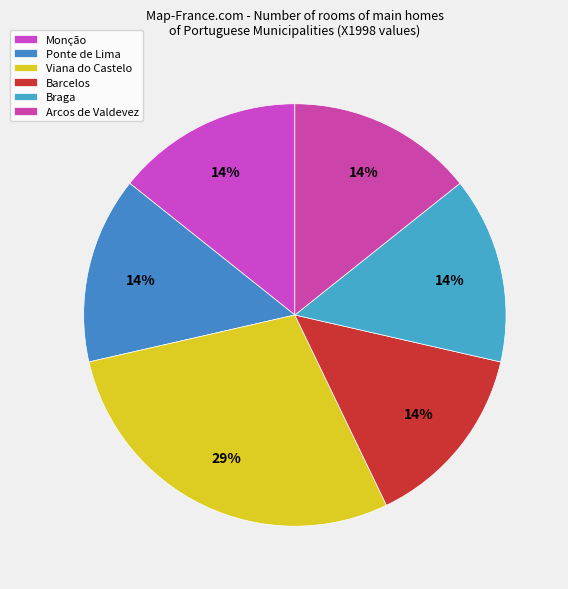

Count the number of slices in the pie.

6